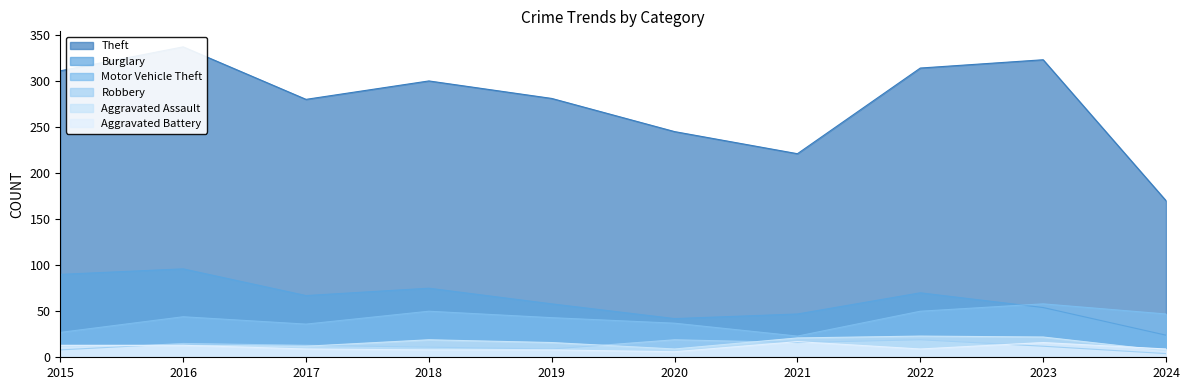

Between 2020 and 2016, which is larger?

2016